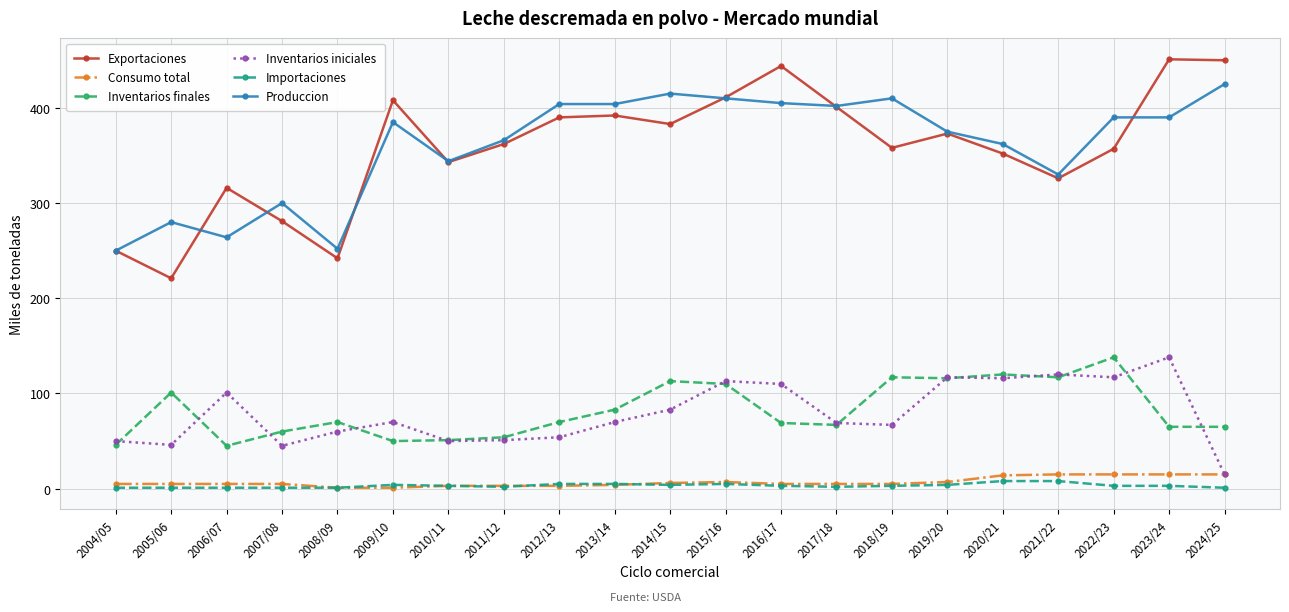

Is the value of Importaciones at 2021/22 greater than the value of Produccion at 2015/16?

No